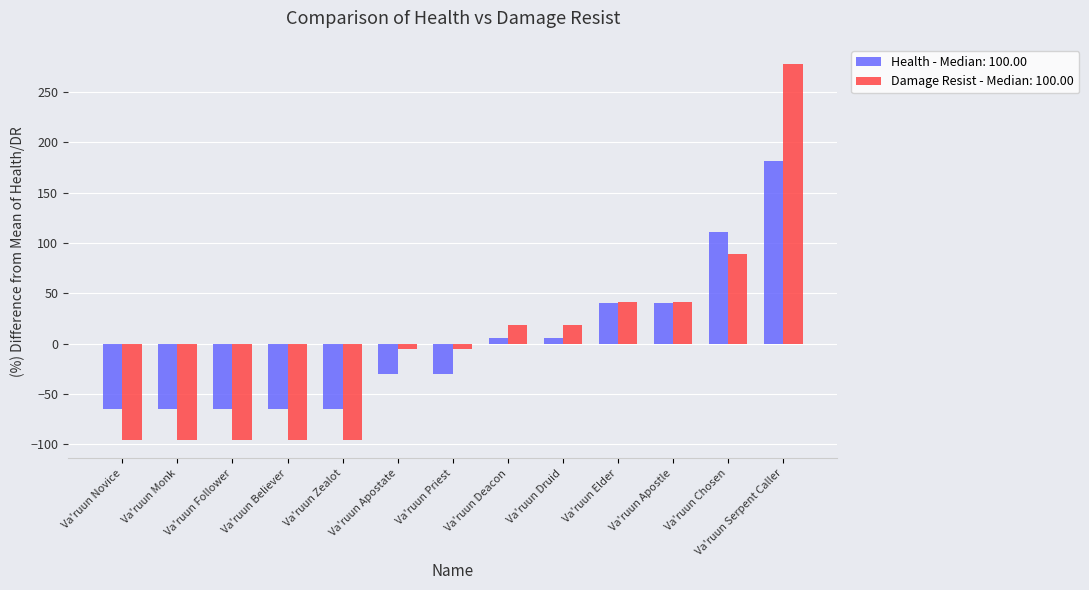

Which series has the widest spread of values?

Damage Resist - Median: 100.00